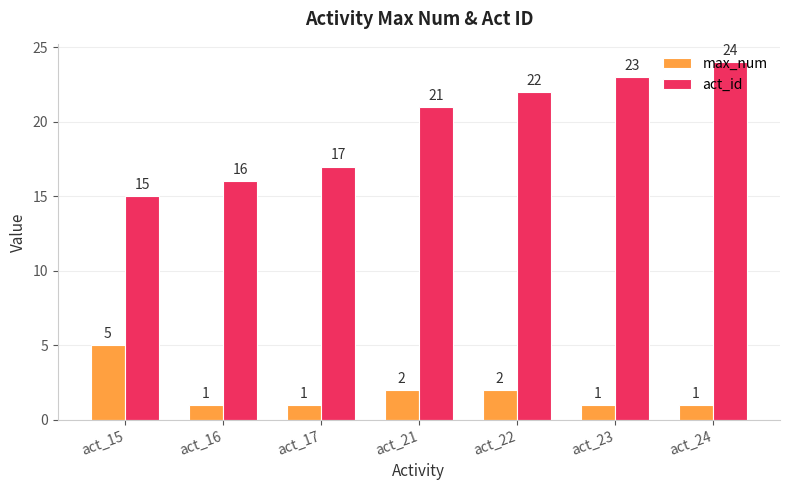

The act_id series shows 7 at act_24. True or false?

False